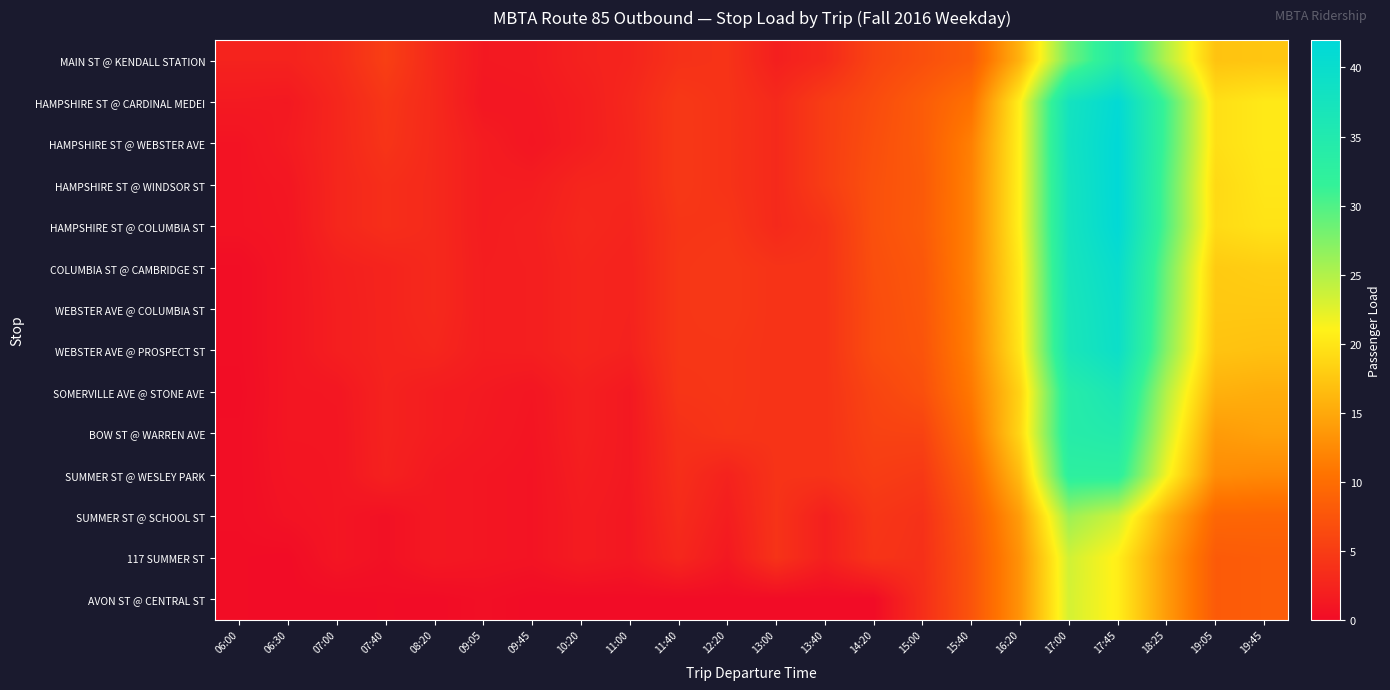

At which category does the chart reach its peak across all series?

17:45